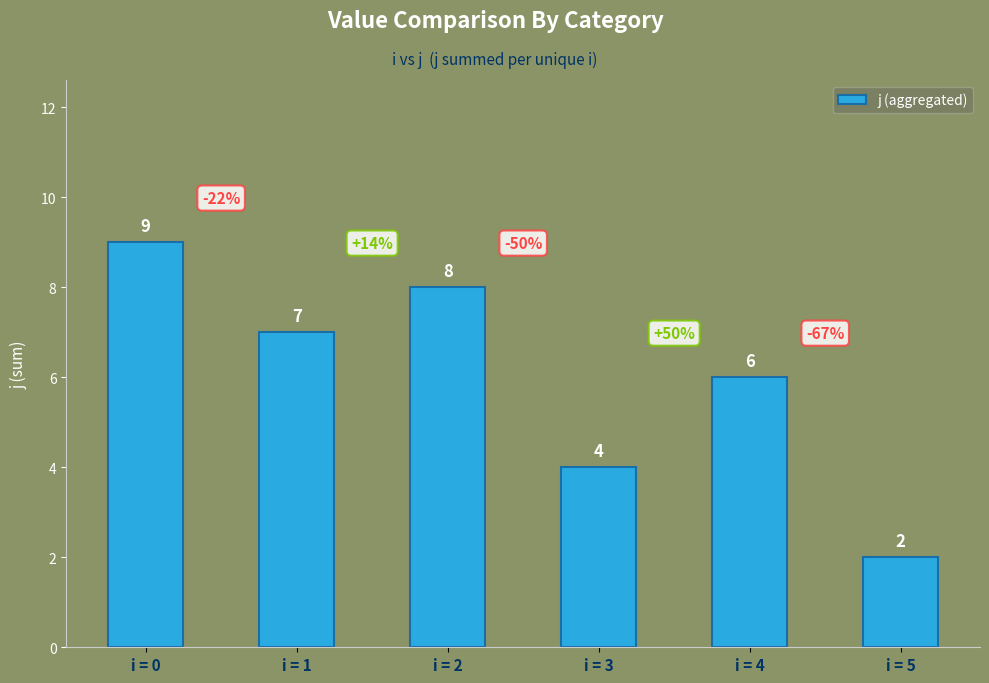

List the labels in order of value, smallest first.

i = 5, i = 3, i = 4, i = 1, i = 2, i = 0